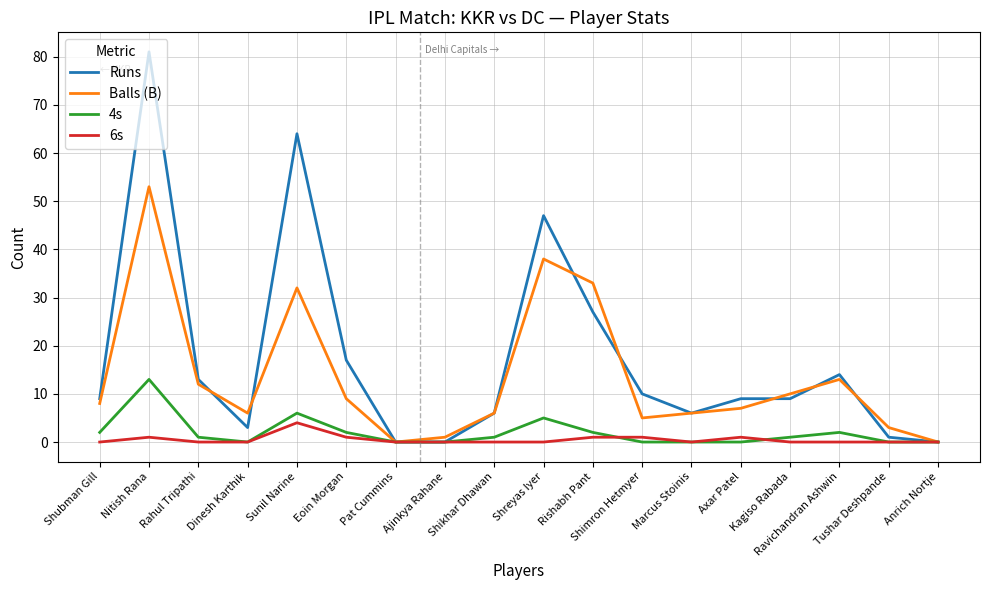

Reading left to right, list all the values displayed in this chart.

Runs: Shubman Gill=9	Nitish Rana=81	Rahul Tripathi=13	Dinesh Karthik=3	Sunil Narine=64	Eoin Morgan=17	Pat Cummins=0	Ajinkya Rahane=0	Shikhar Dhawan=6	Shreyas Iyer=47	Rishabh Pant=27	Shimron Hetmyer=10	Marcus Stoinis=6	Axar Patel=9	Kagiso Rabada=9	Ravichandran Ashwin=14	Tushar Deshpande=1	Anrich Nortje=0
Balls (B): Shubman Gill=8	Nitish Rana=53	Rahul Tripathi=12	Dinesh Karthik=6	Sunil Narine=32	Eoin Morgan=9	Pat Cummins=0	Ajinkya Rahane=1	Shikhar Dhawan=6	Shreyas Iyer=38	Rishabh Pant=33	Shimron Hetmyer=5	Marcus Stoinis=6	Axar Patel=7	Kagiso Rabada=10	Ravichandran Ashwin=13	Tushar Deshpande=3	Anrich Nortje=0
4s: Shubman Gill=2	Nitish Rana=13	Rahul Tripathi=1	Dinesh Karthik=0	Sunil Narine=6	Eoin Morgan=2	Pat Cummins=0	Ajinkya Rahane=0	Shikhar Dhawan=1	Shreyas Iyer=5	Rishabh Pant=2	Shimron Hetmyer=0	Marcus Stoinis=0	Axar Patel=0	Kagiso Rabada=1	Ravichandran Ashwin=2	Tushar Deshpande=0	Anrich Nortje=0
6s: Shubman Gill=0	Nitish Rana=1	Rahul Tripathi=0	Dinesh Karthik=0	Sunil Narine=4	Eoin Morgan=1	Pat Cummins=0	Ajinkya Rahane=0	Shikhar Dhawan=0	Shreyas Iyer=0	Rishabh Pant=1	Shimron Hetmyer=1	Marcus Stoinis=0	Axar Patel=1	Kagiso Rabada=0	Ravichandran Ashwin=0	Tushar Deshpande=0	Anrich Nortje=0